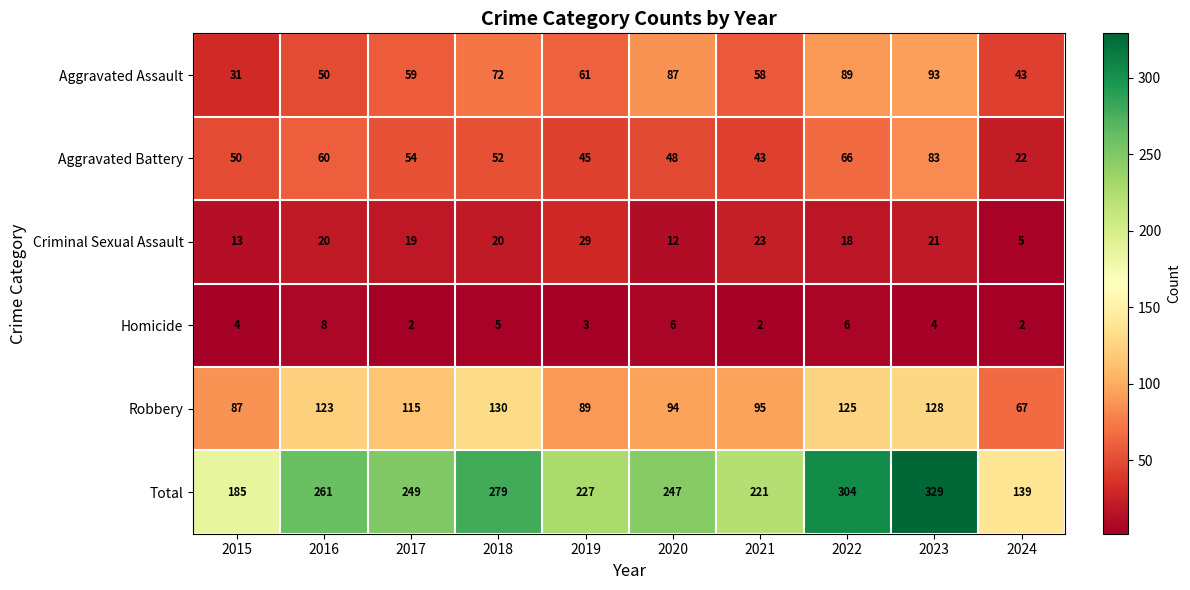

Is the value of Aggravated Assault at 2021 greater than the value of Total at 2024?

No